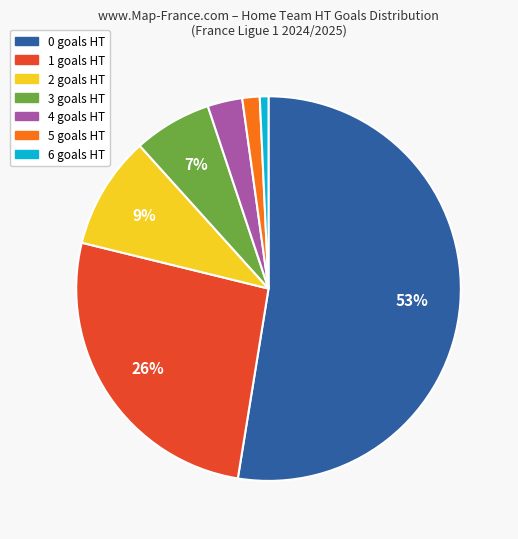

To the nearest percent, what is the difference between the largest and smallest slice percentages?

52%